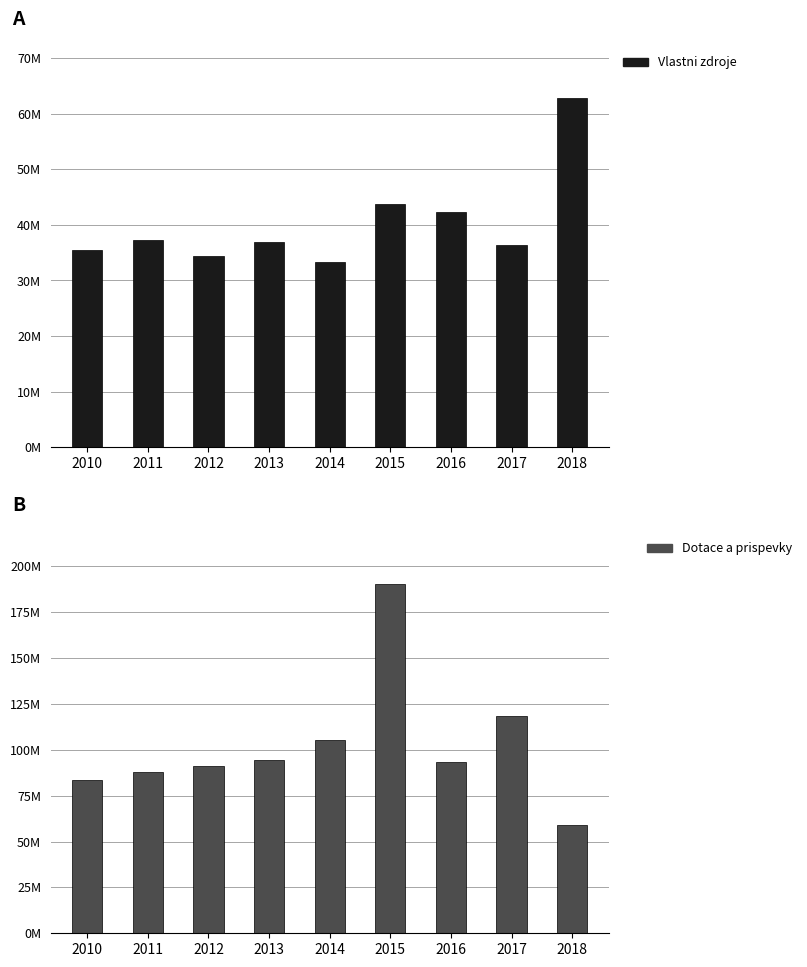

Between 2018 and 2013, which is larger?

2018